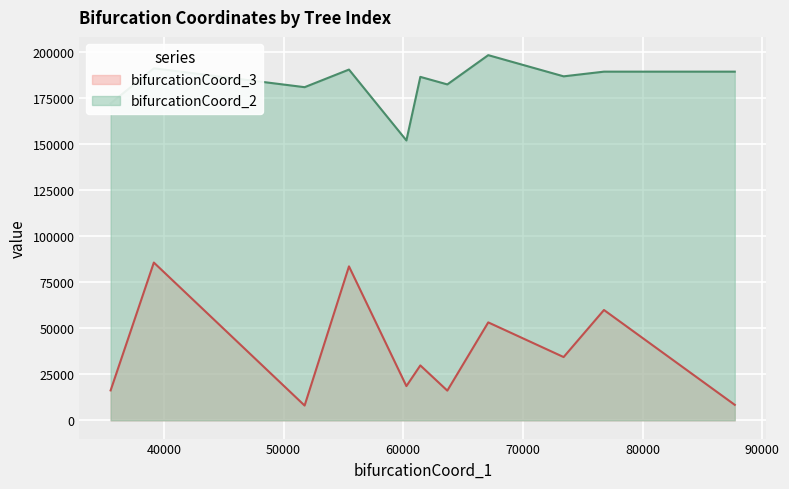

What is the difference between the maximum and minimum values in the bifurcationCoord_3 series?

77580